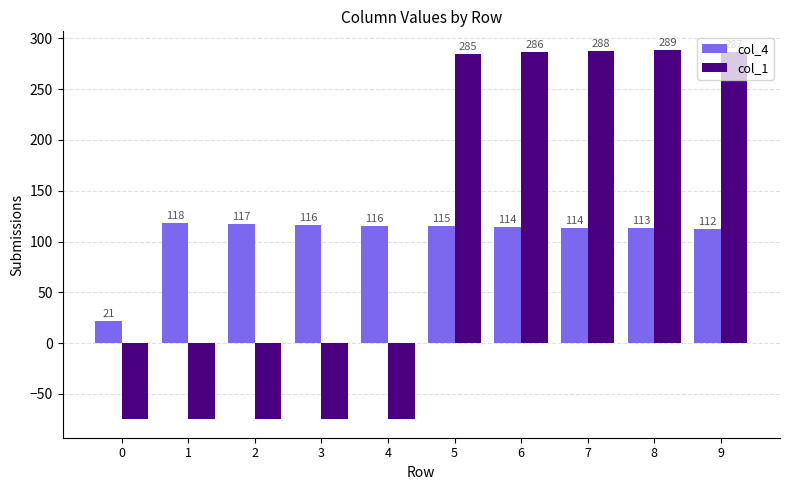

At which category does the chart reach its peak across all series?

8